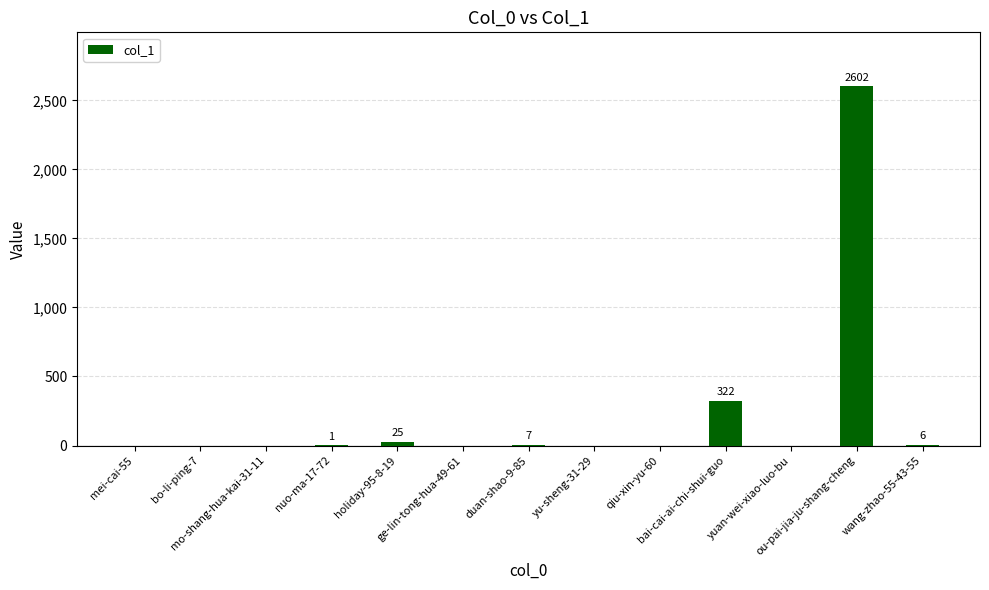

What is the greatest value displayed?

2602